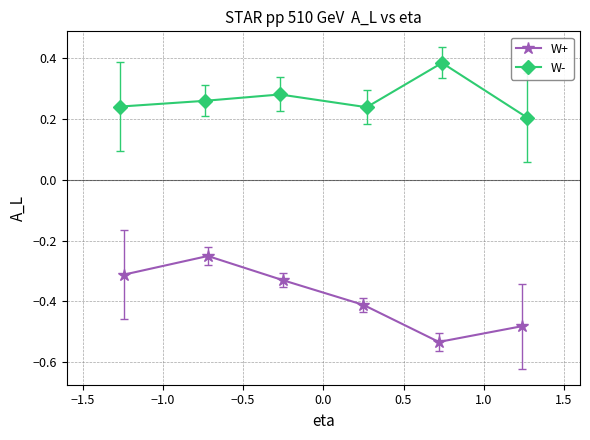

How many W- values are between 0 and 1?

6